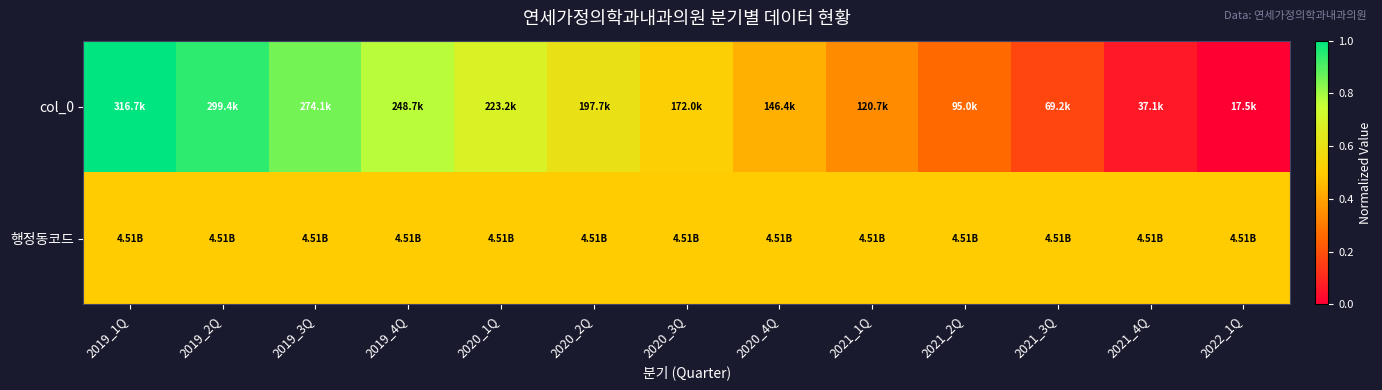

What is the greatest value displayed?

1.0